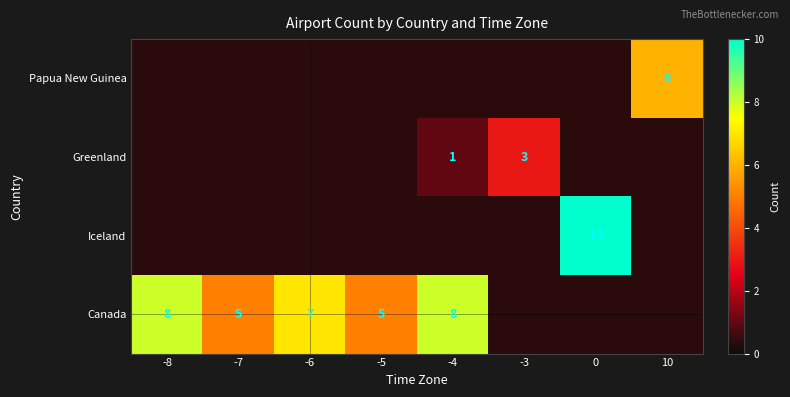

Is the value of Greenland at -4 greater than the value of Papua New Guinea at 10?

No